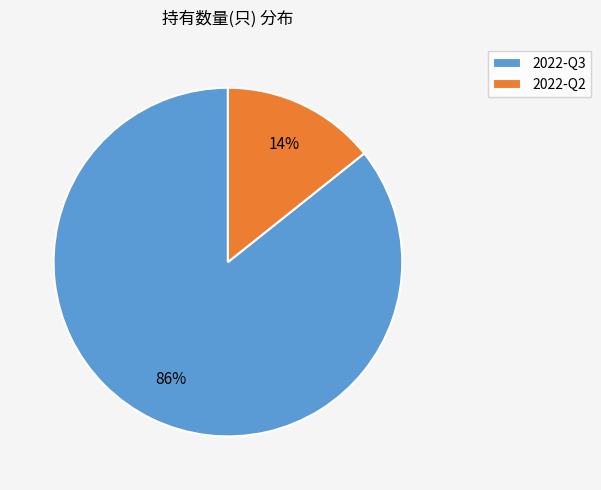

Between 2022-Q2 and 2022-Q3, which is larger?

2022-Q3